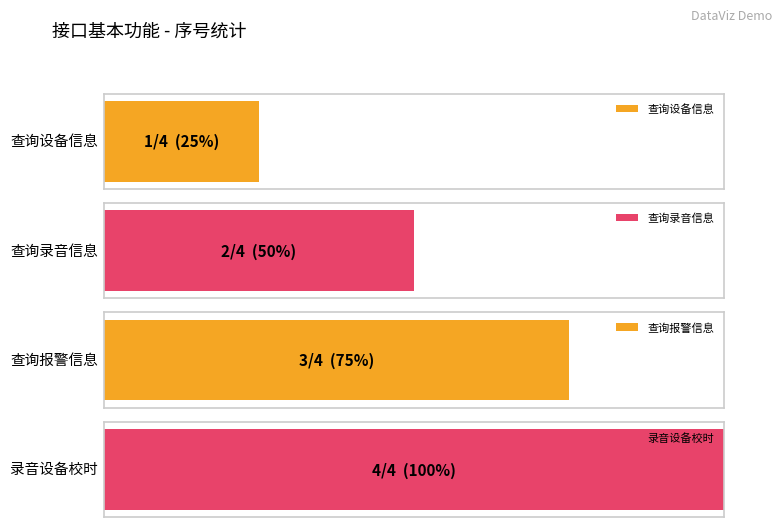

What is the lowest value of the 基本功能 series?

1